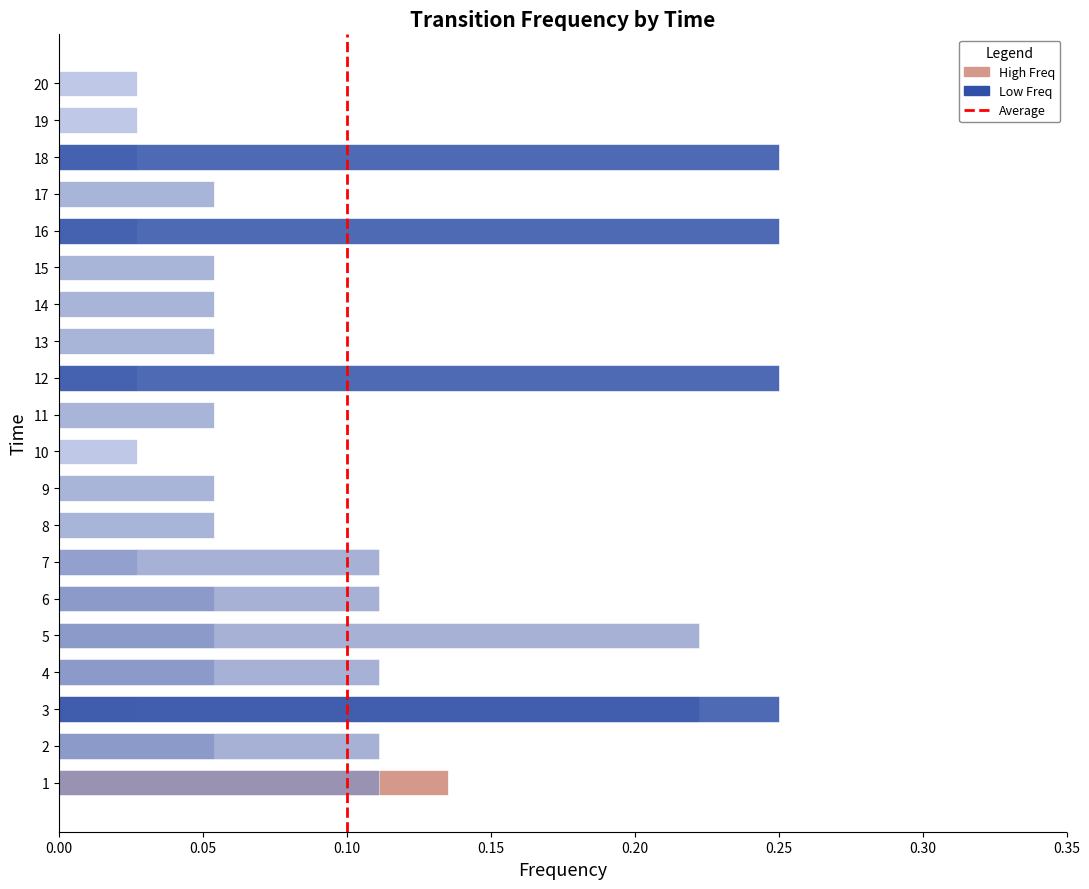

How many bars are there in each group?

3